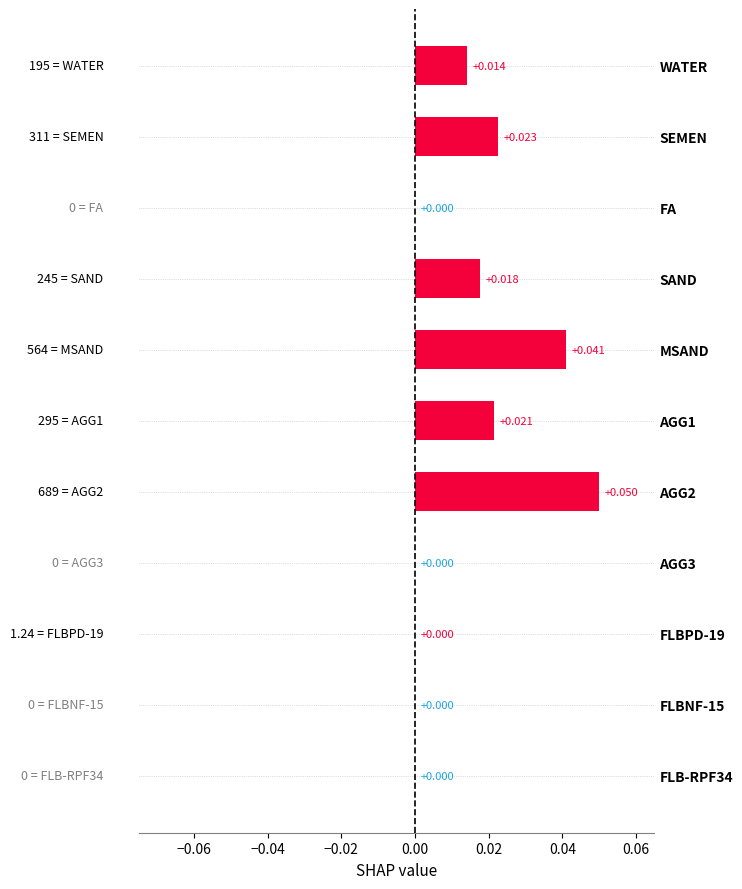

Are the bars horizontal?

Yes